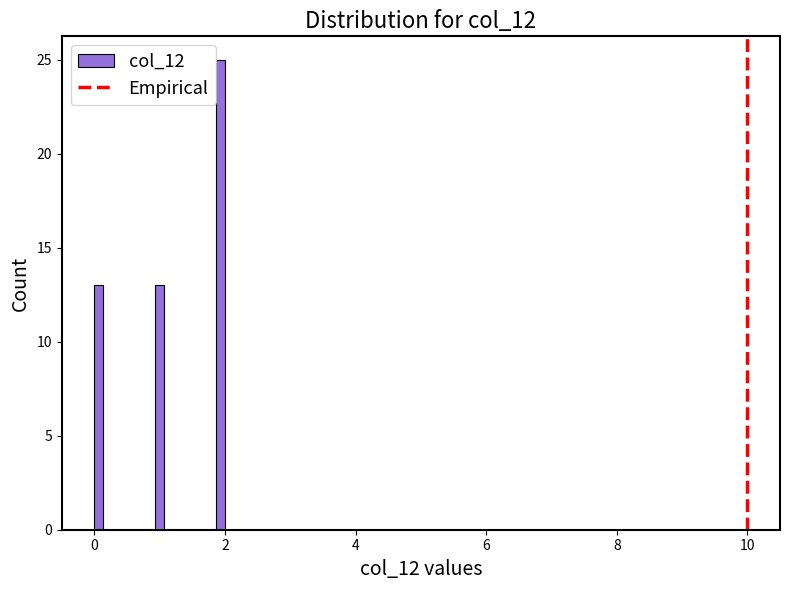

Read against the x-axis, roughly where is the centre of the tallest bar?

2.0